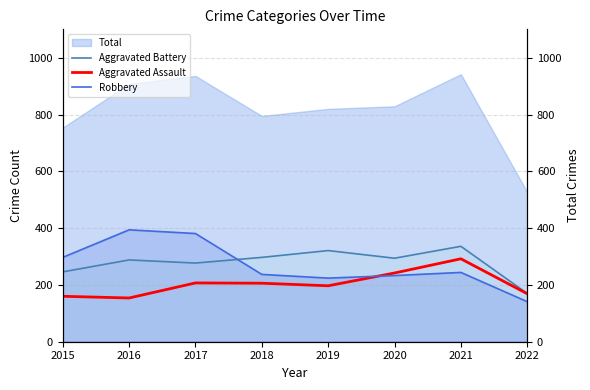

Does the chart display data point markers on the line(s)?

No